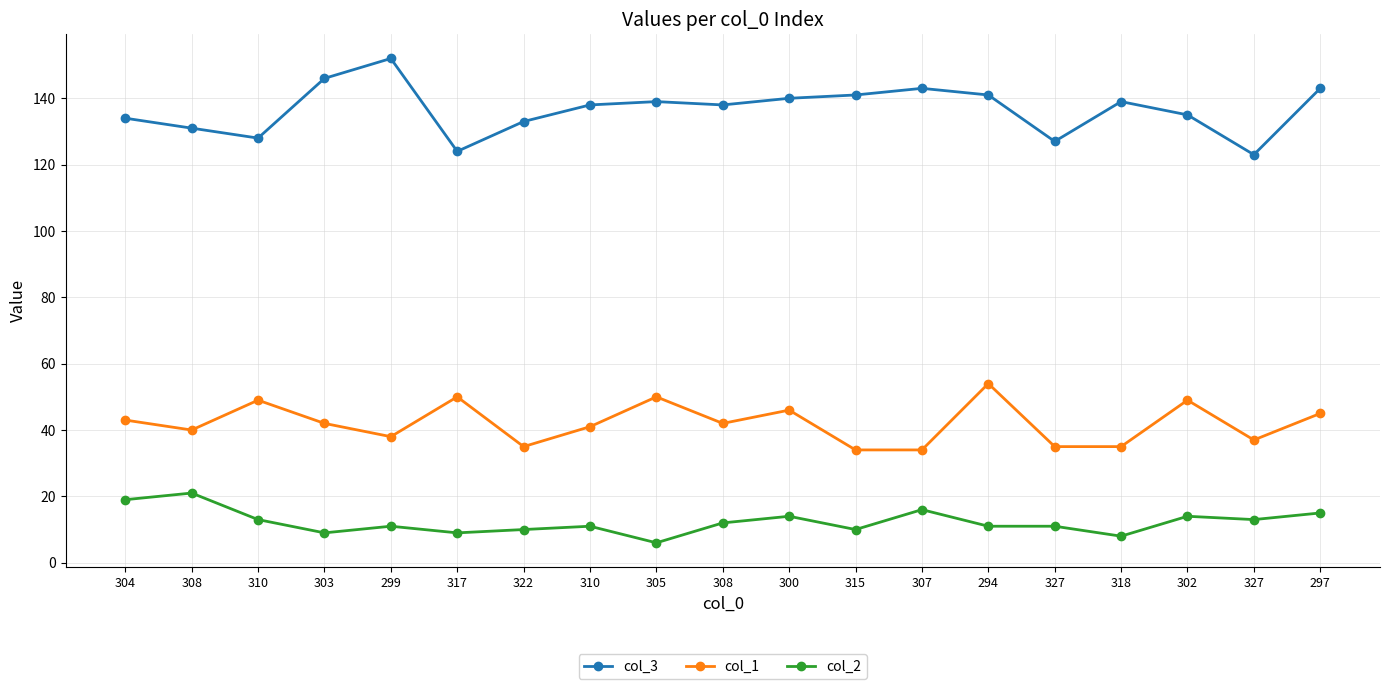

How many categories are shown in the chart?

19